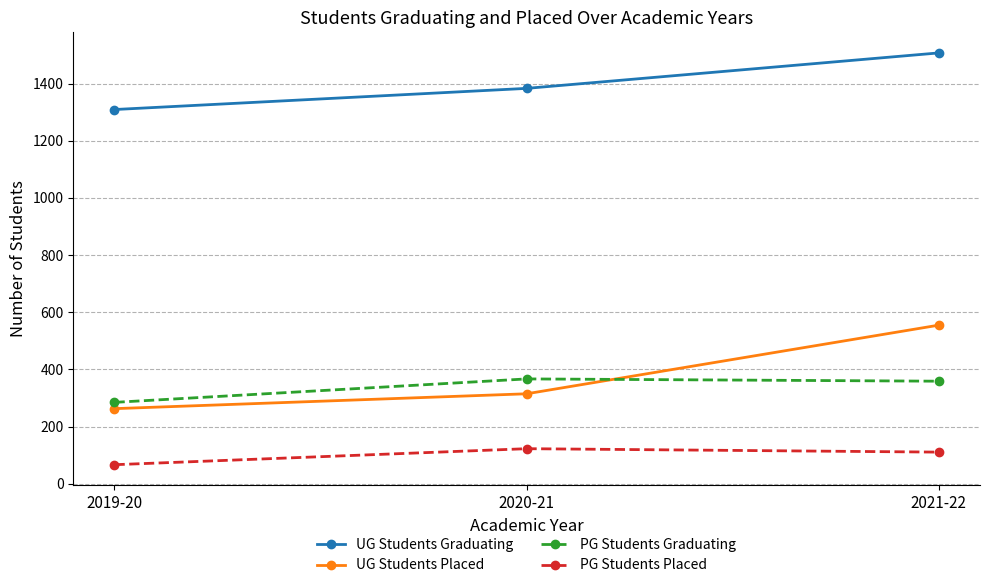

What is the maximum value shown in the chart?

1507